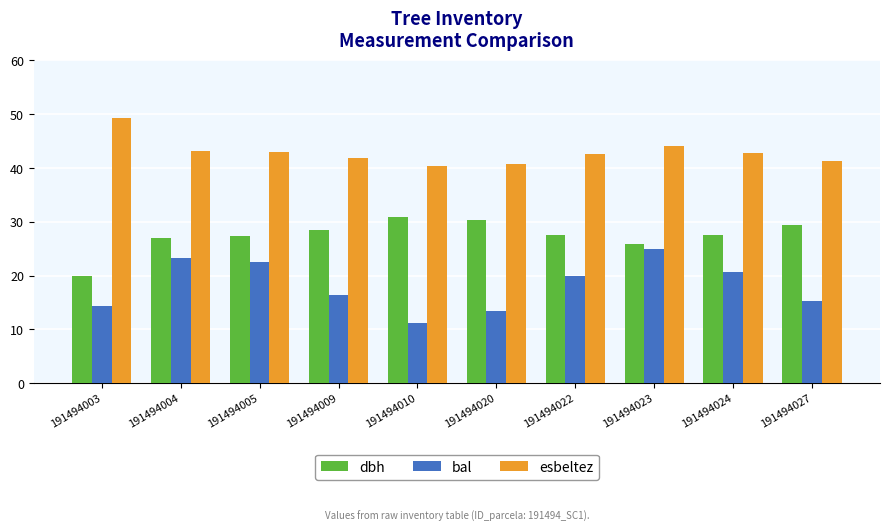

What is the value of the dbh bar at the 10th from the left?

29.5